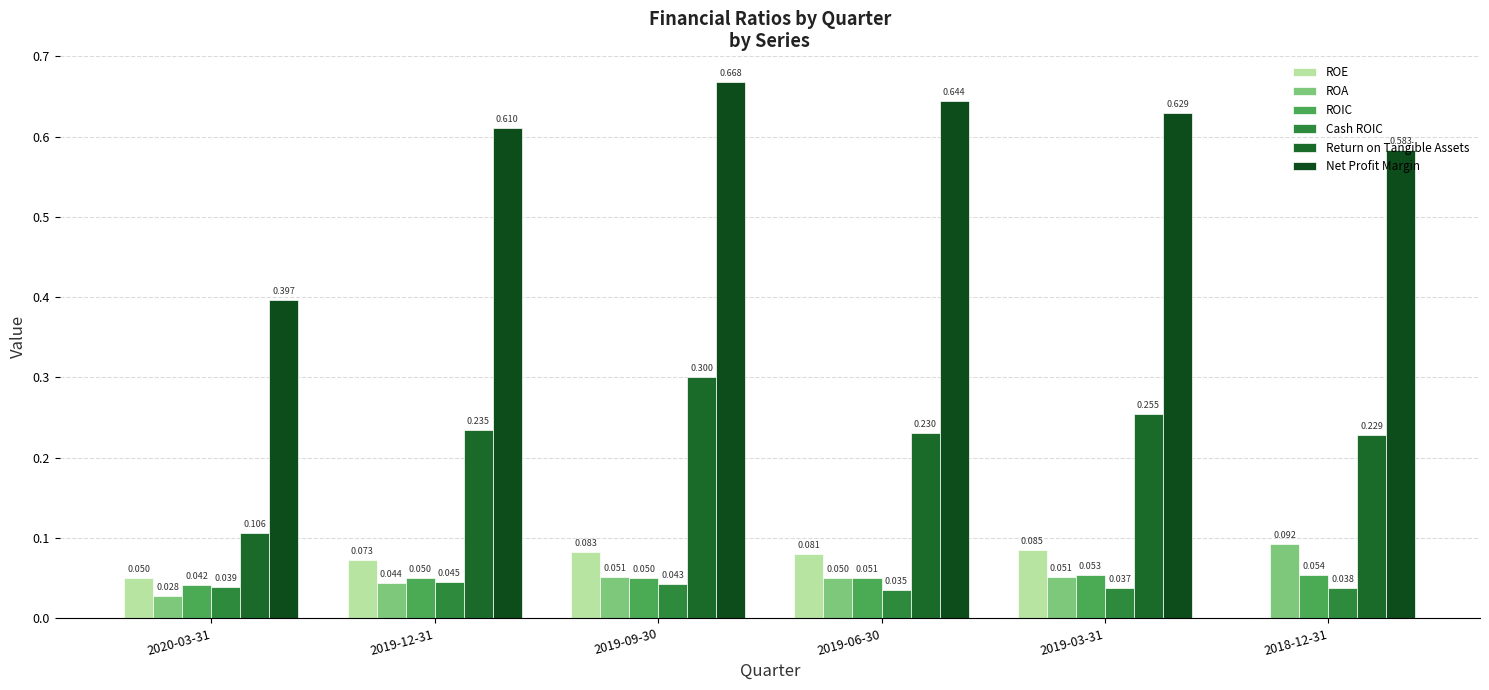

Rank the categories by Net Profit Margin value from highest to lowest.

2019-09-30, 2019-06-30, 2019-03-31, 2019-12-31, 2018-12-31, 2020-03-31